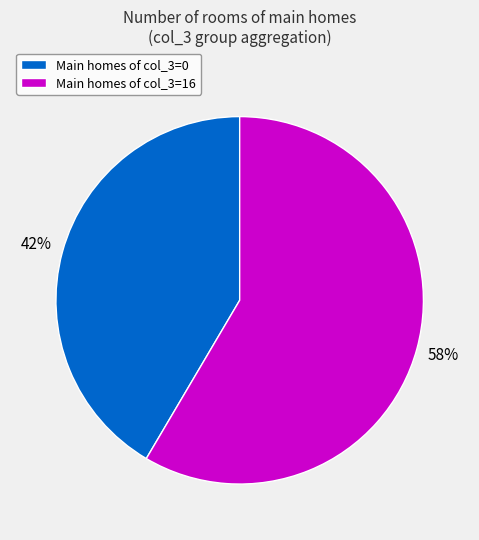

Combined, do Main homes of col_3=0 and Main homes of col_3=16 account for over 50%?

Yes